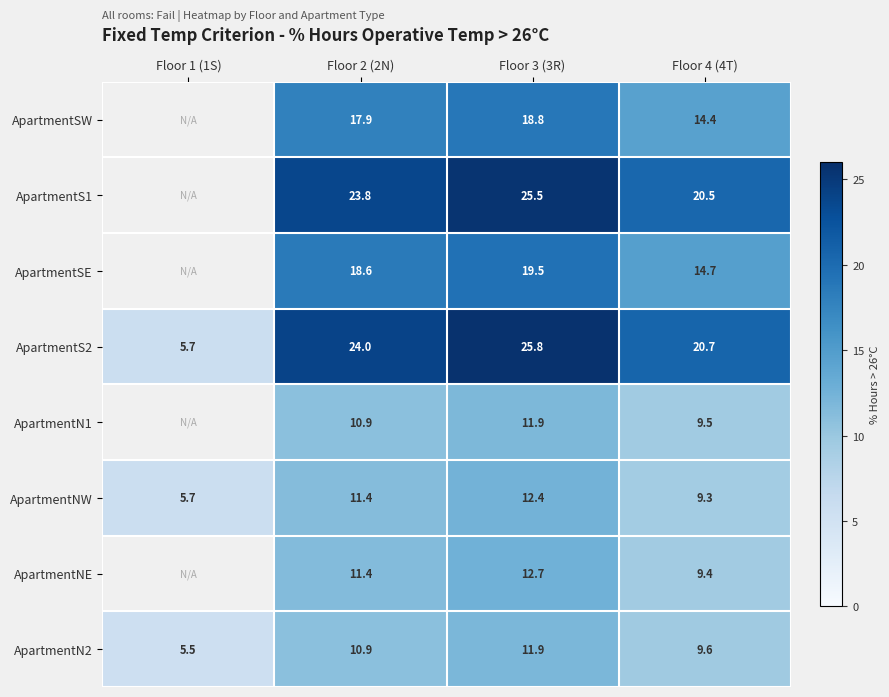

Is it true that ApartmentS2 equals 24.0 at Floor 2 (2N)?

True